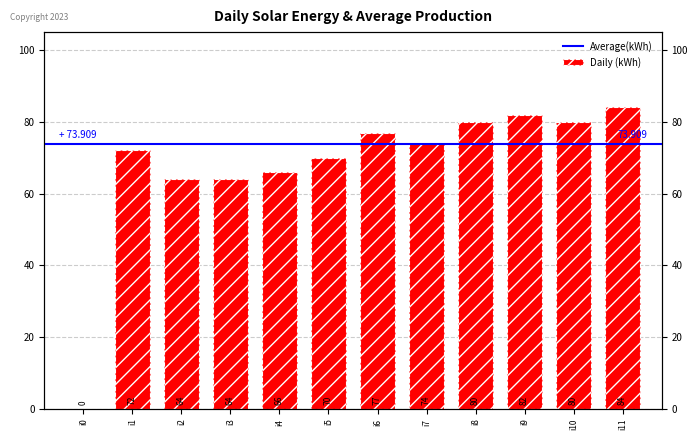

Where is the data nearest to the value 42?

i2